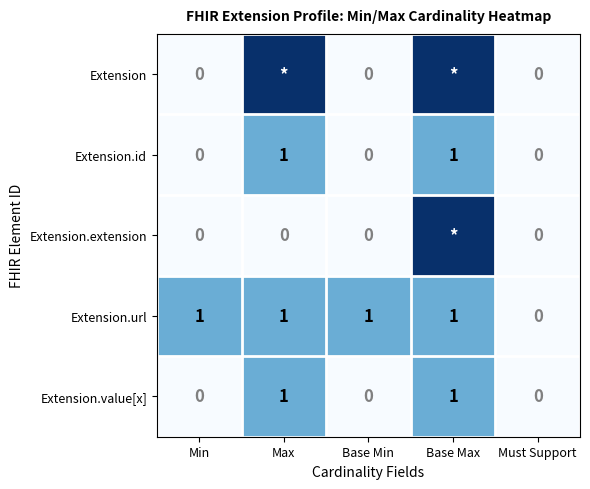

What is the difference between the second highest and minimum values in the Extension.id series?

1